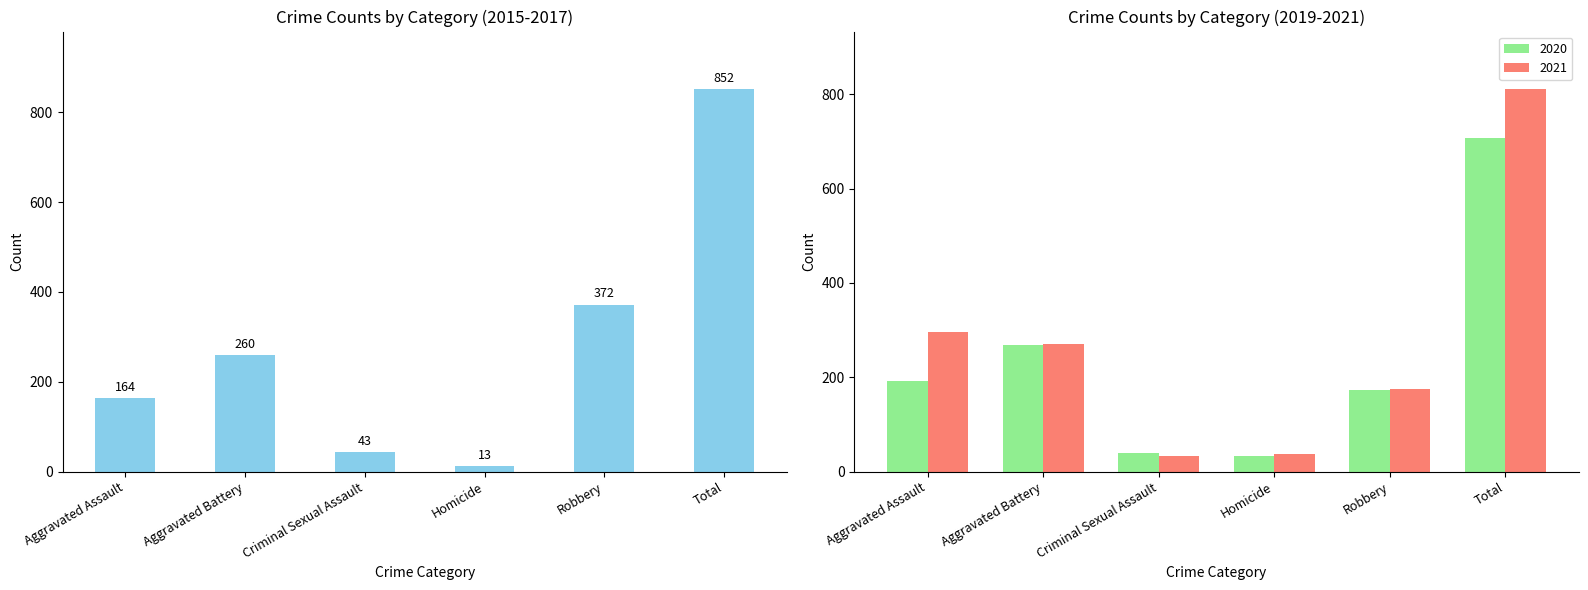

The value of 2020 at Criminal Sexual Assault is 39. True or false?

True